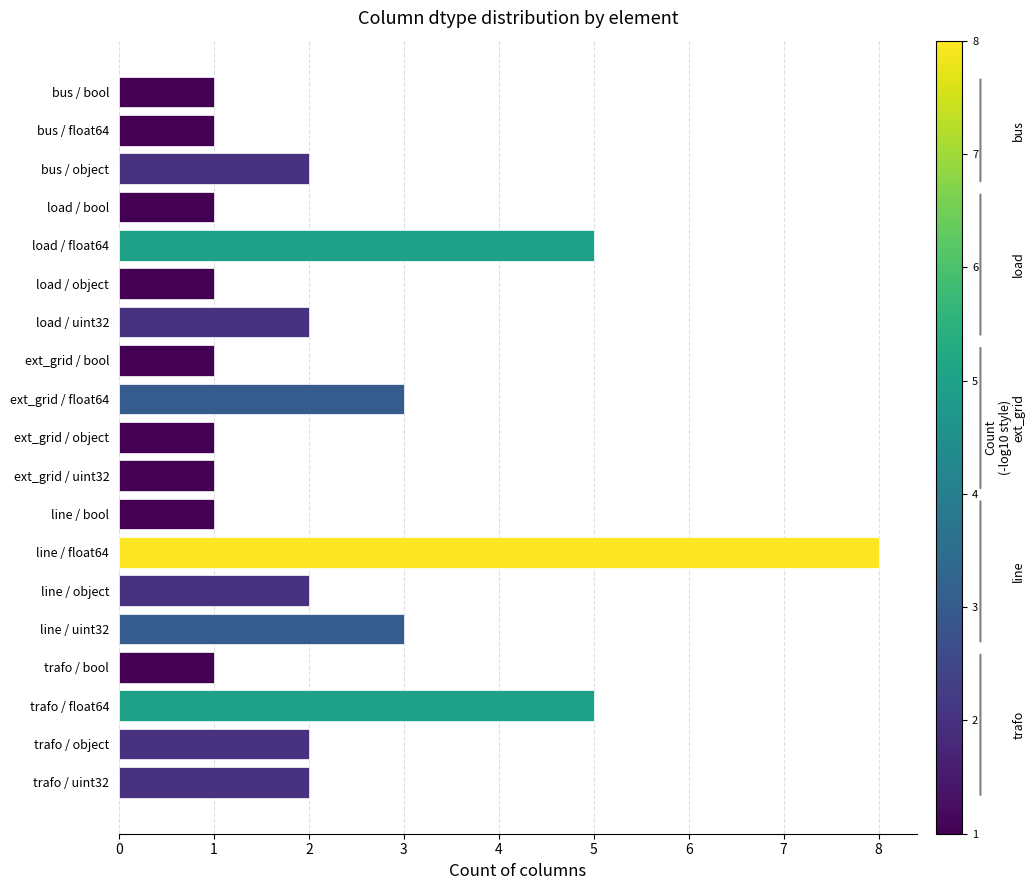

Count the number of categories in the chart.

19